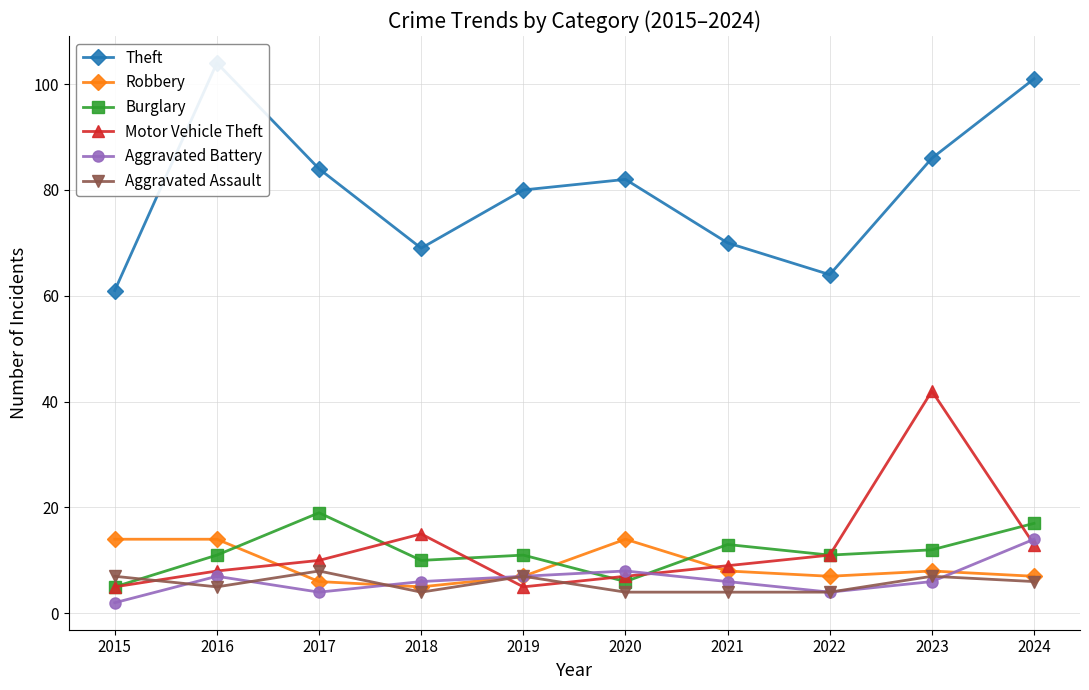

Reading left to right, extract all data points from this chart.

Theft: 2015=61	2016=104	2017=84	2018=69	2019=80	2020=82	2021=70	2022=64	2023=86	2024=101
Robbery: 2015=14	2016=14	2017=6	2018=5	2019=7	2020=14	2021=8	2022=7	2023=8	2024=7
Burglary: 2015=5	2016=11	2017=19	2018=10	2019=11	2020=6	2021=13	2022=11	2023=12	2024=17
Motor Vehicle Theft: 2015=5	2016=8	2017=10	2018=15	2019=5	2020=7	2021=9	2022=11	2023=42	2024=13
Aggravated Battery: 2015=2	2016=7	2017=4	2018=6	2019=7	2020=8	2021=6	2022=4	2023=6	2024=14
Aggravated Assault: 2015=7	2016=5	2017=8	2018=4	2019=7	2020=4	2021=4	2022=4	2023=7	2024=6